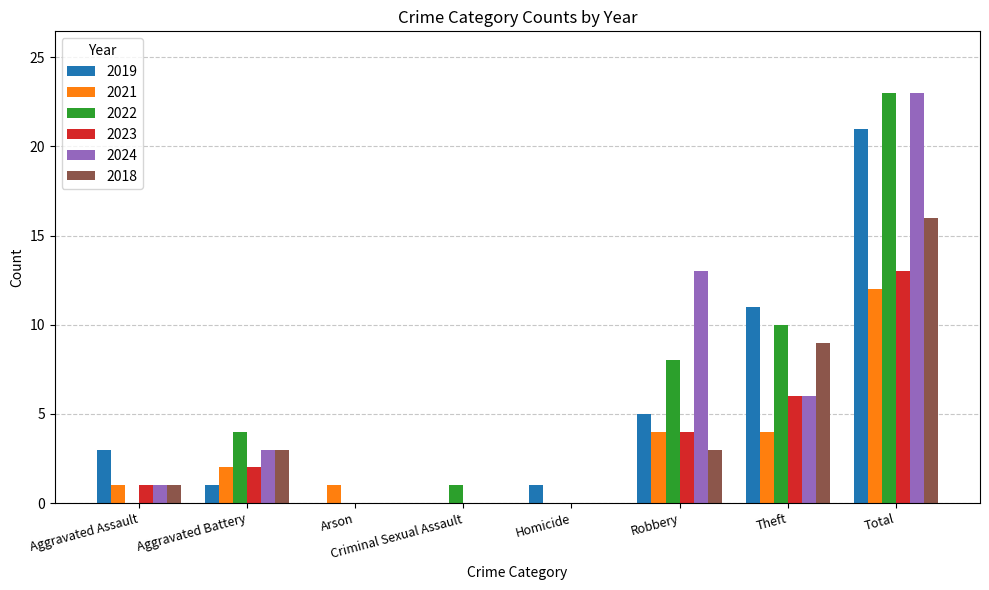

What is the sum of all 2024 values?

46